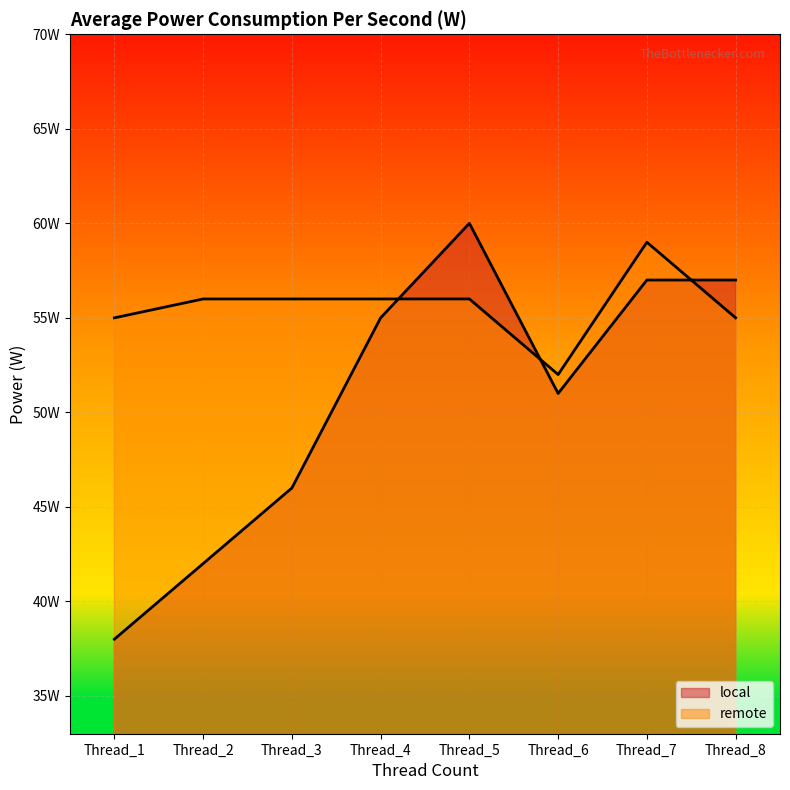

What is the highest value of the remote series?

59